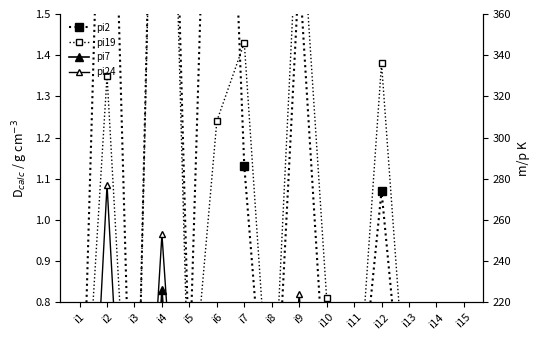

What are all the series names shown in the legend?

pi2, pi19, pi7, pi24